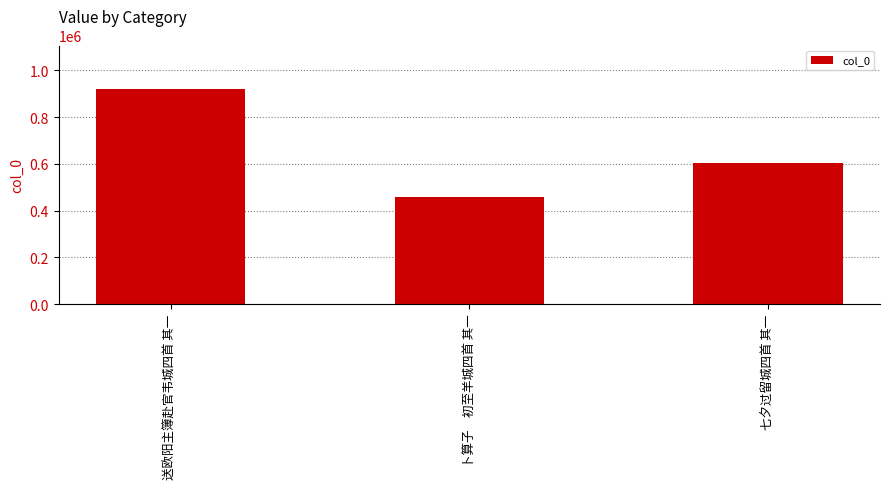

Which has a higher value, 卜算子　初至羊城四首 其一 or 七夕过留城四首 其一?

七夕过留城四首 其一